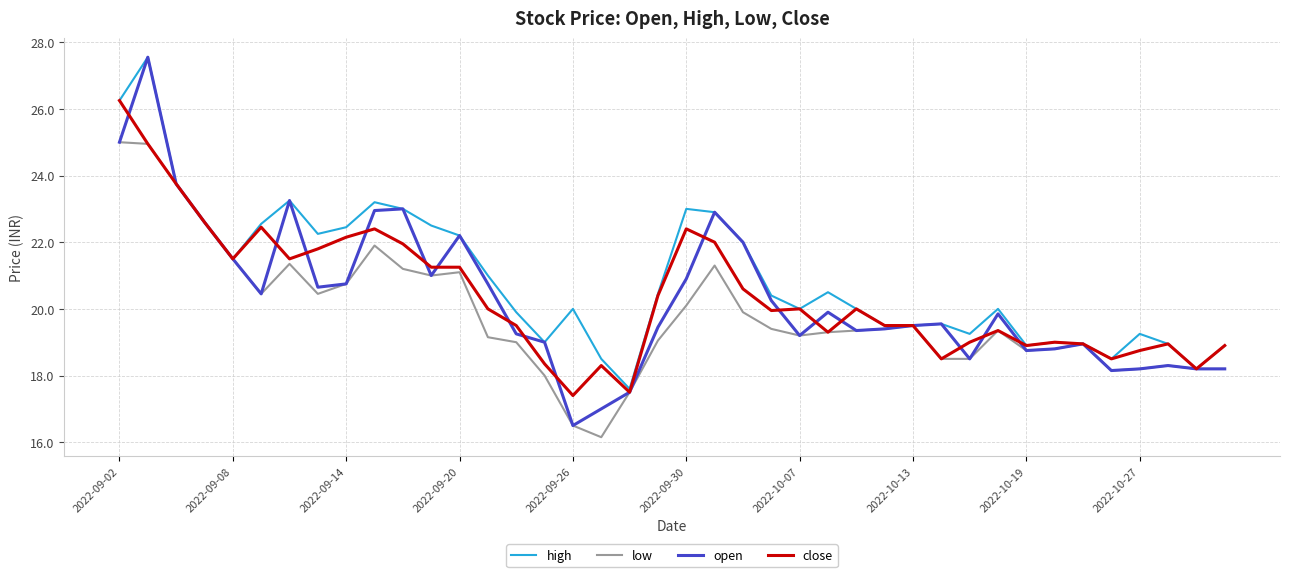

Which series has the largest range (max minus min)?

open